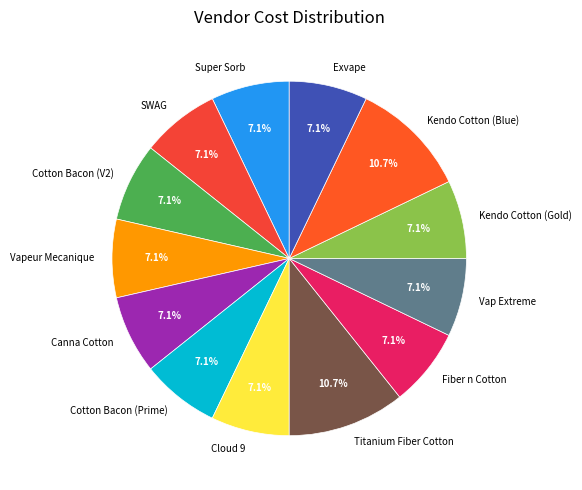

How many segments does this pie chart have?

13